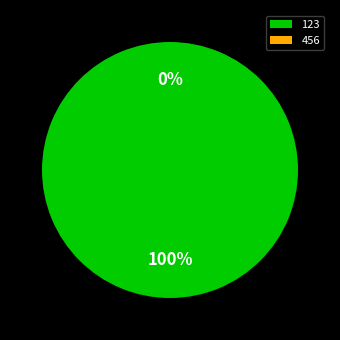

What is the smallest slice in the pie chart?

456